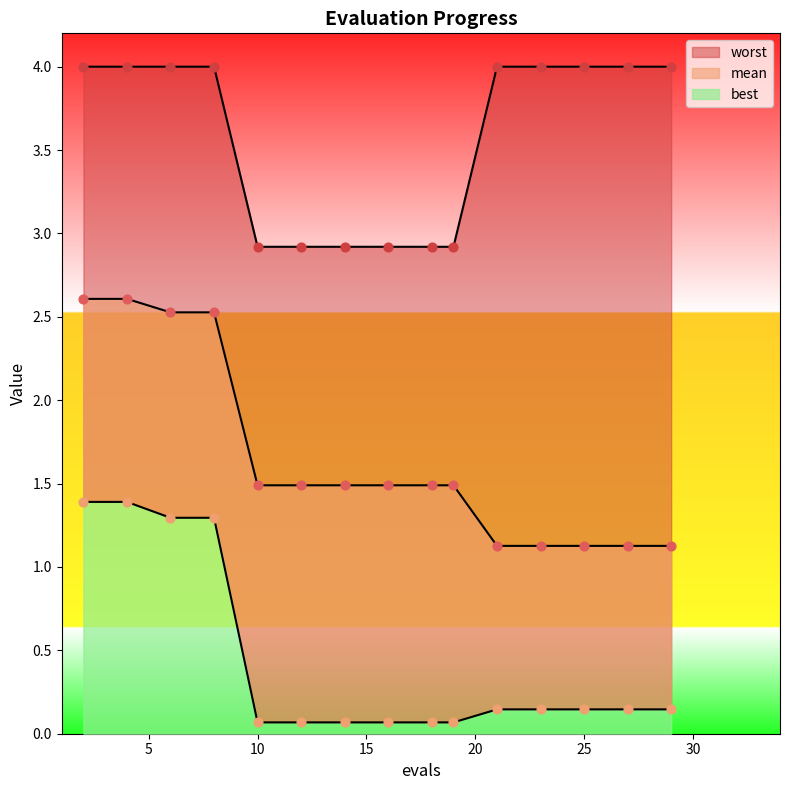

Which series has the largest Y range (max minus min)?

mean